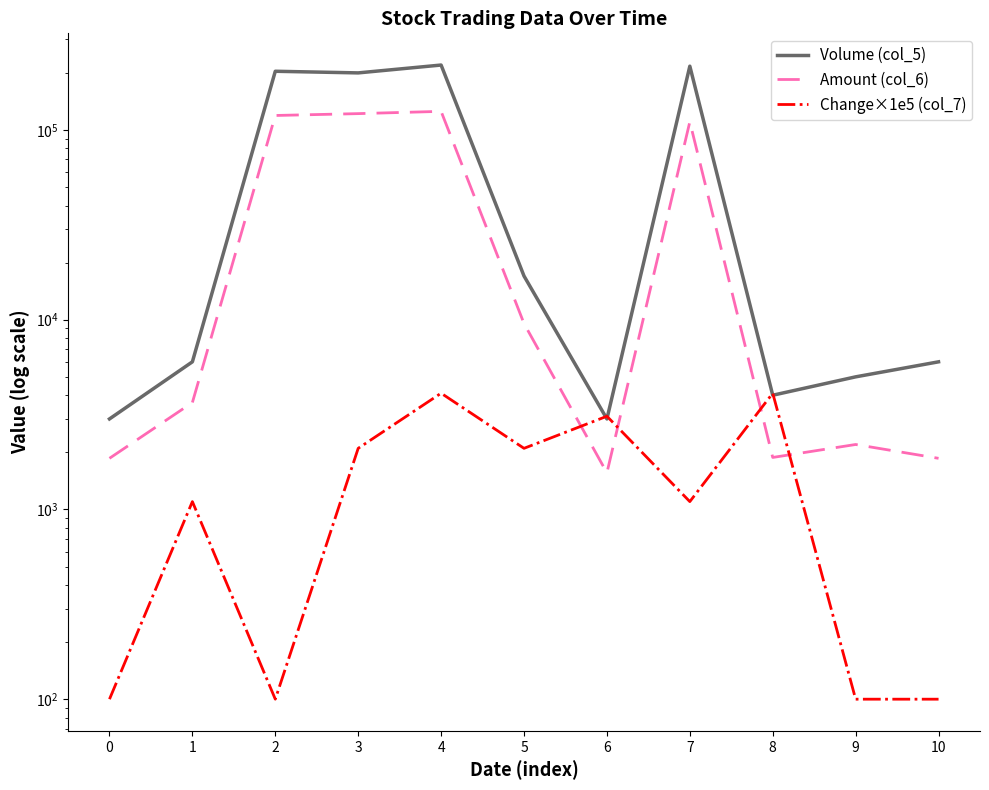

Where is Change×1e5 (col_7) nearest to the value 2100?

3